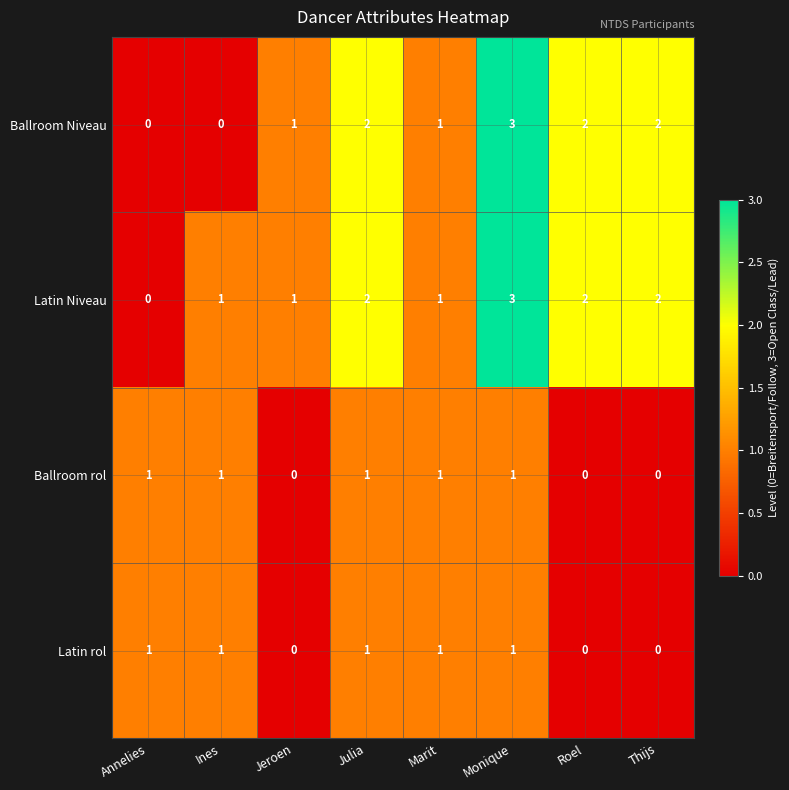

Which series has the largest total across all categories?

Latin Niveau